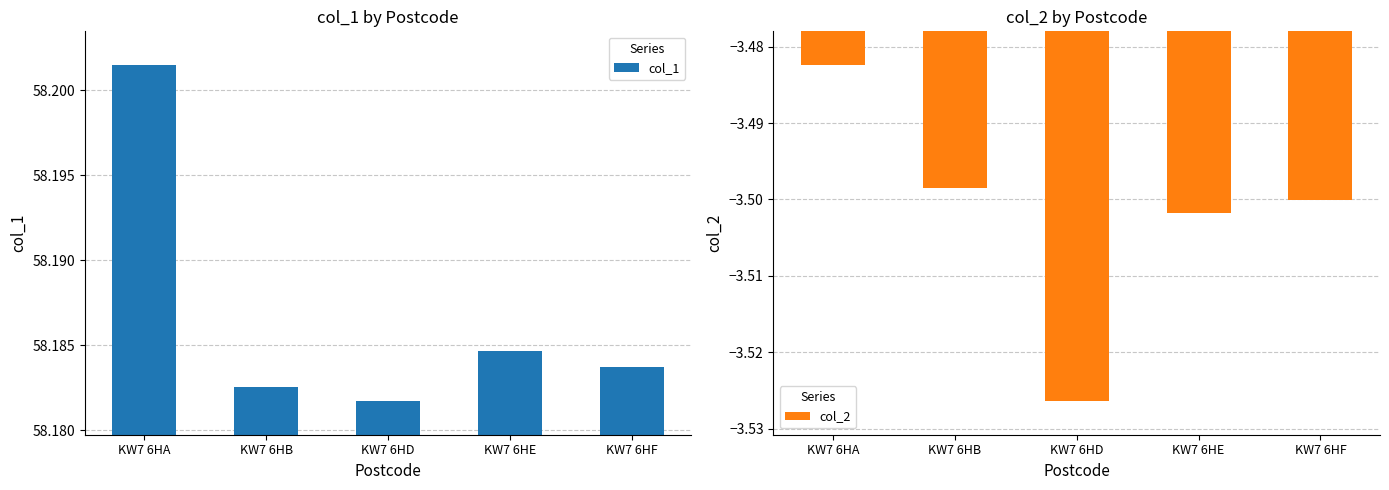

Rank the series by their average value, from highest to lowest.

col_1, col_2